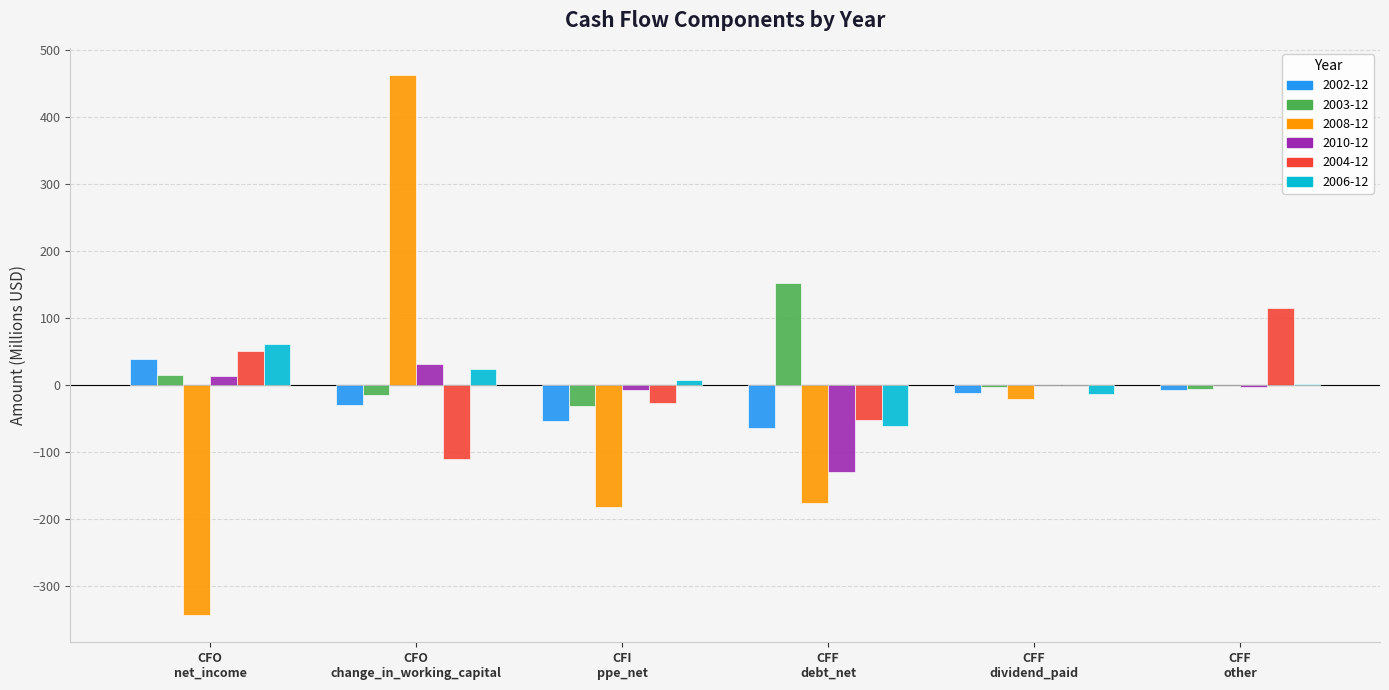

Which series has the largest total across all categories?

2003-12